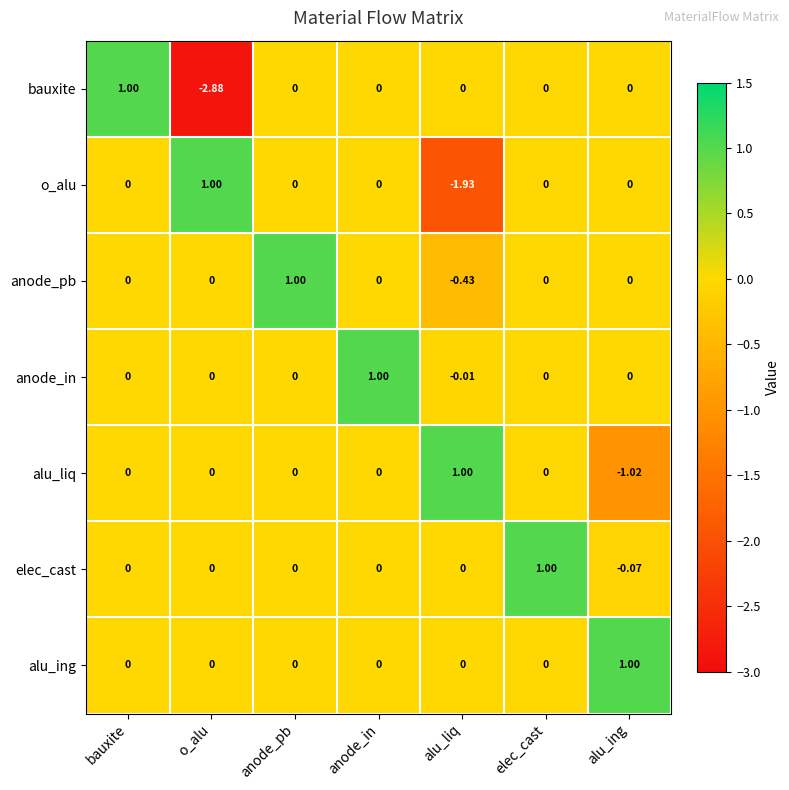

Which series has the largest total across all categories?

alu_ing